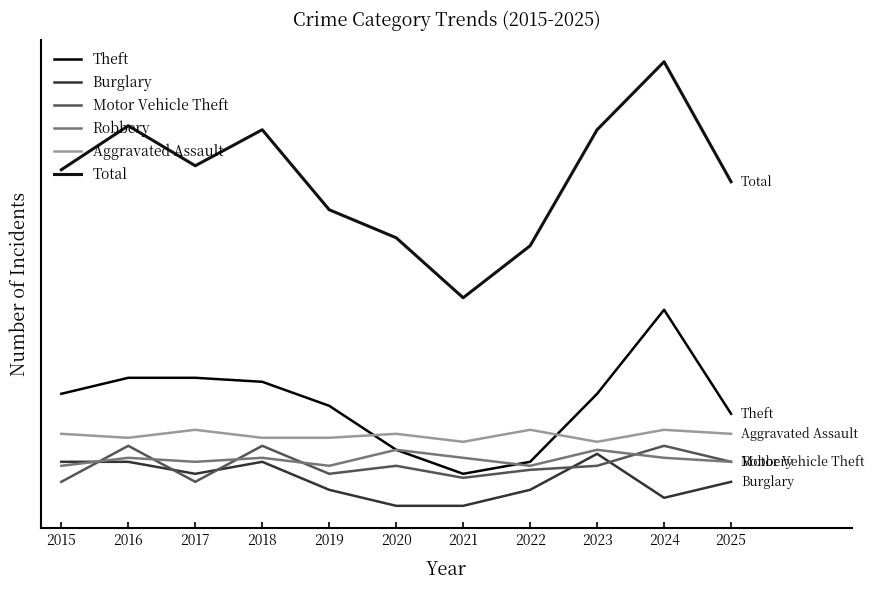

After their last crossing, which series has the higher values: Burglary or Motor Vehicle Theft?

Motor Vehicle Theft